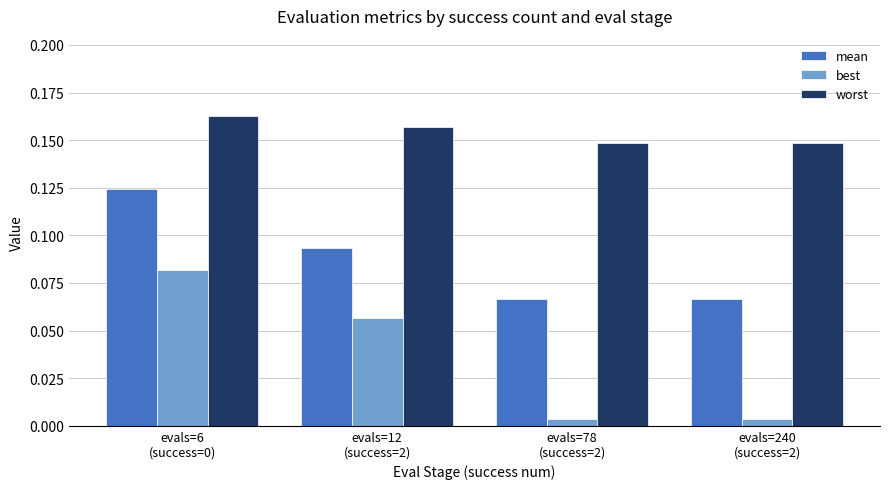

Count the worst values in the range 0 to 1.

4